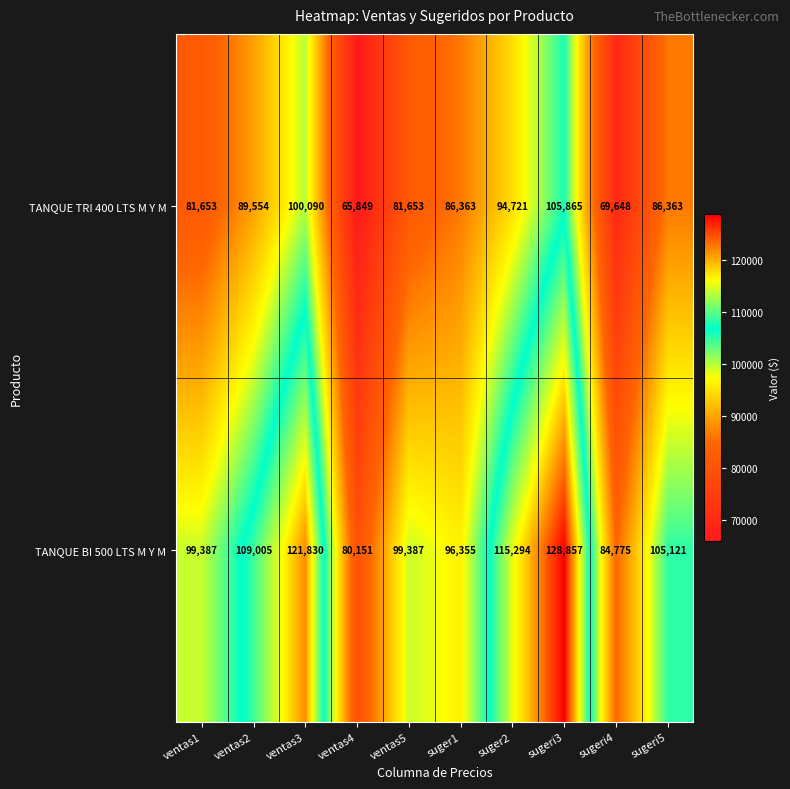

What is the minimum value shown in the chart?

65849